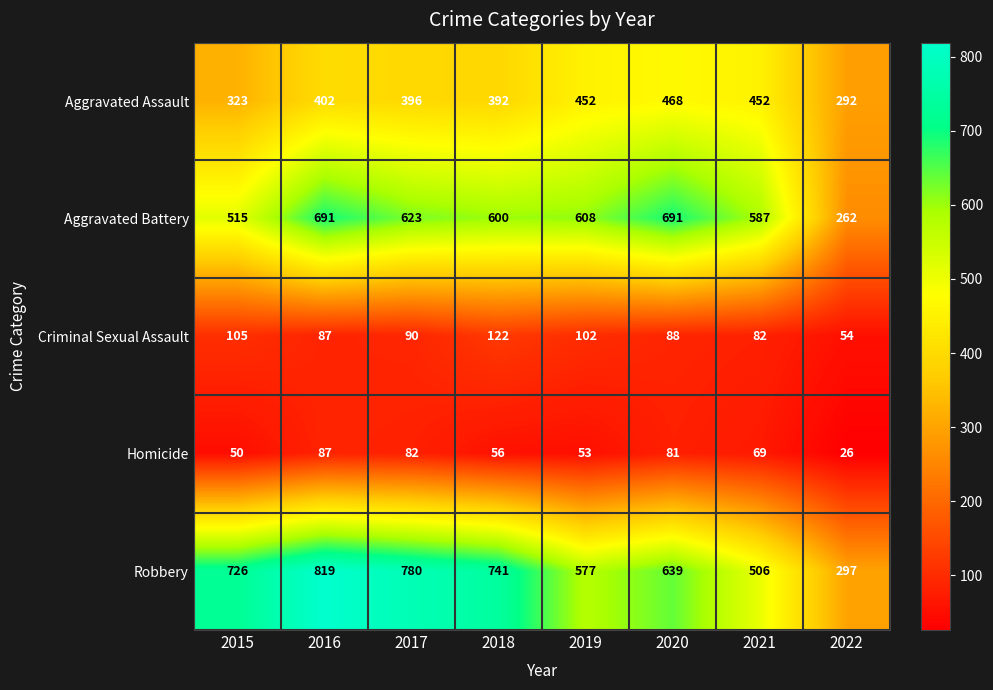

What value does the Aggravated Assault series have at 2020?

468